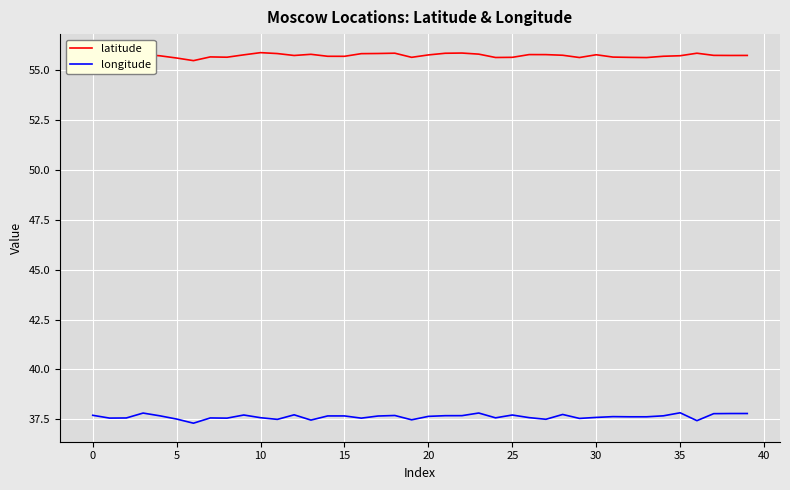

Which series has the largest total across all categories?

latitude